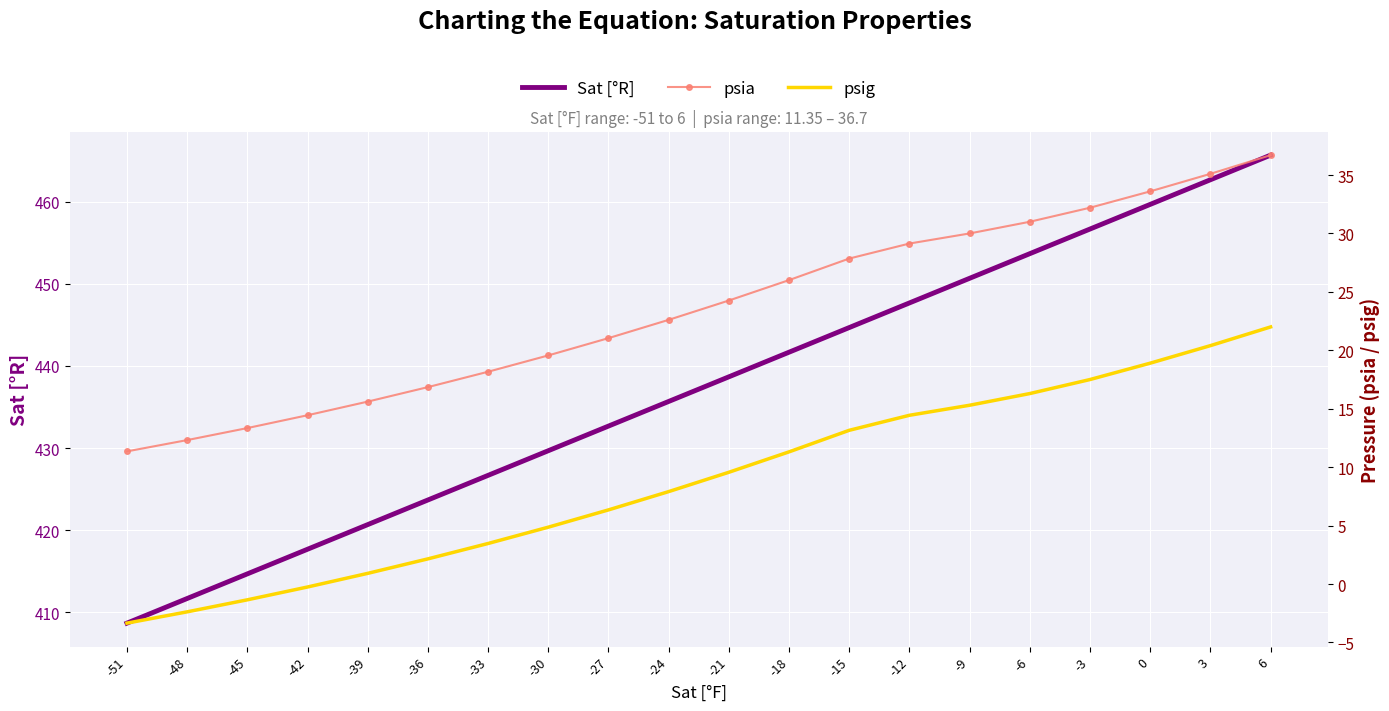

Which series changed the most between -27 and 6?

Sat [°R]